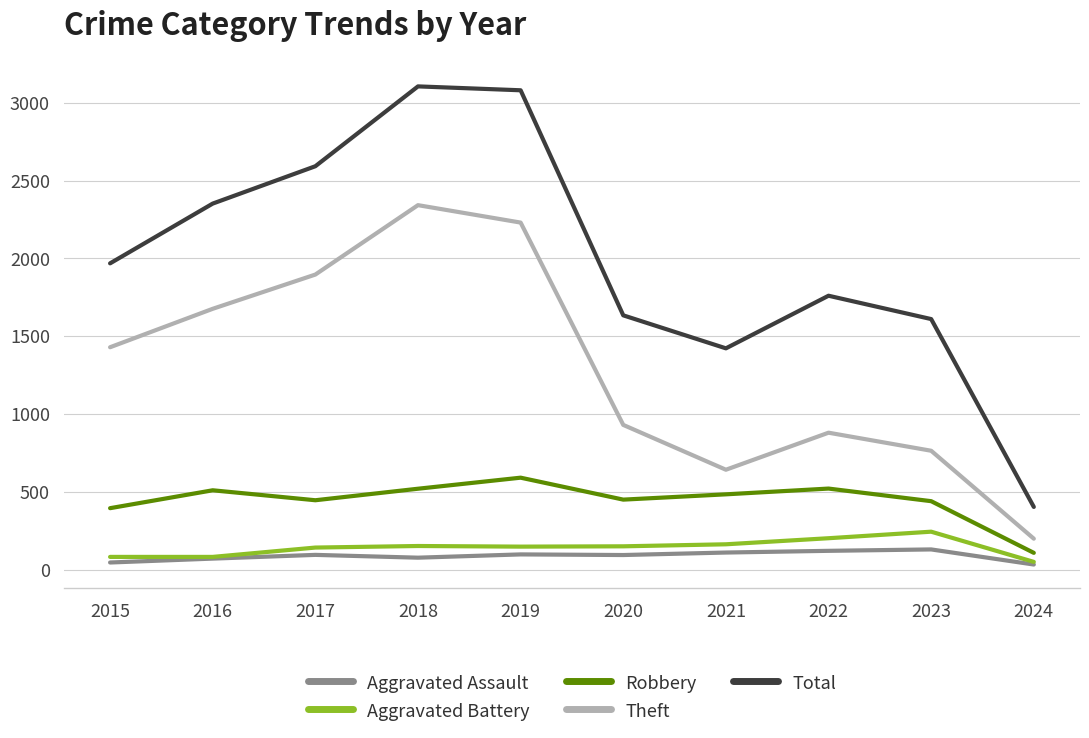

What is the approximate value of Aggravated Battery at 2022?

202